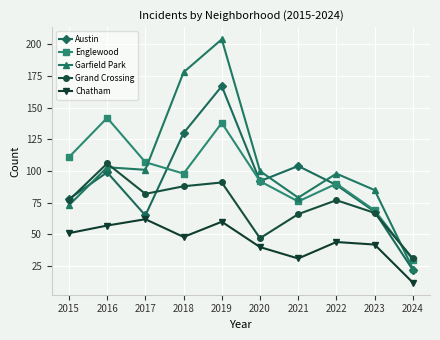

How many data points does each series have?

10